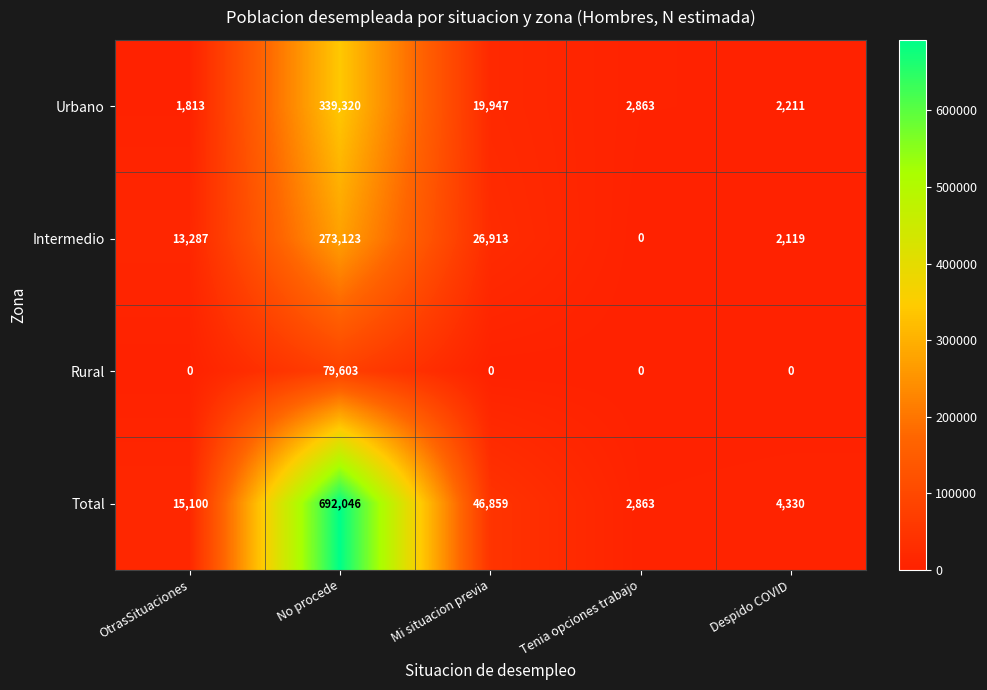

At which label is Intermedio closest to 136561?

Mi situacion previa